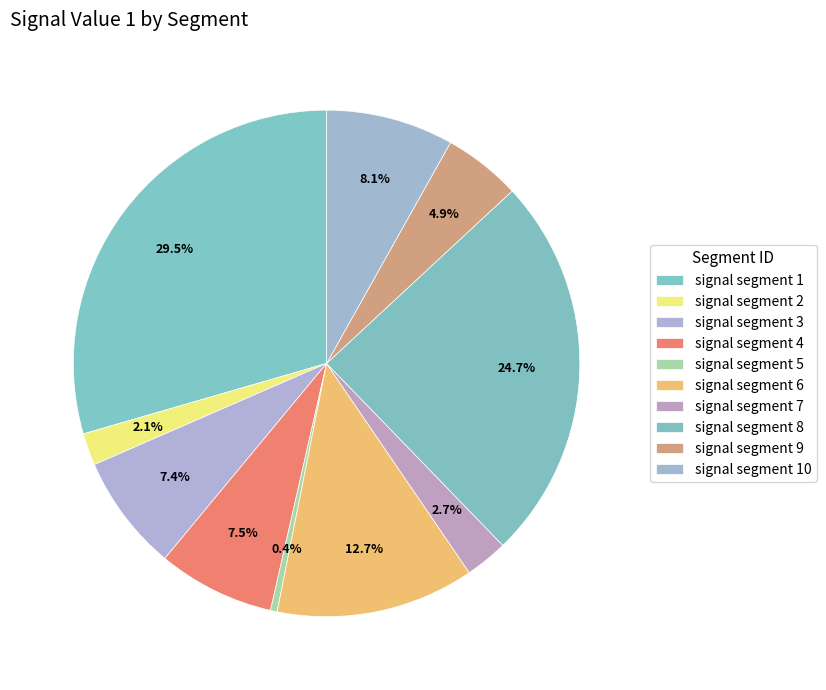

To the nearest percent, what portion does signal segment 8 represent?

25%